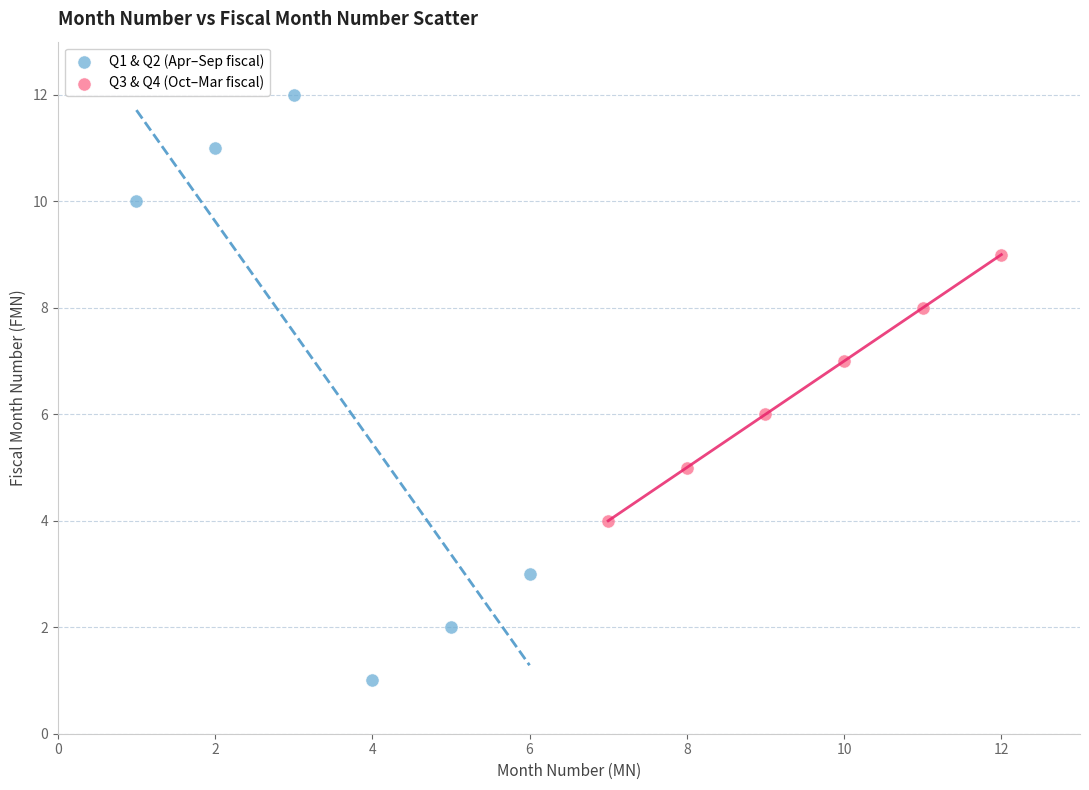

Which series reaches the maximum Y coordinate?

Q1 & Q2 (Apr–Sep fiscal)